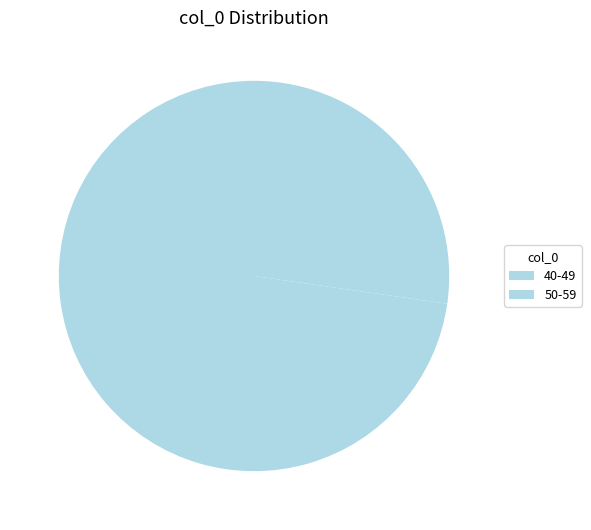

Rank the categories by value from highest to lowest.

40-49, 50-59